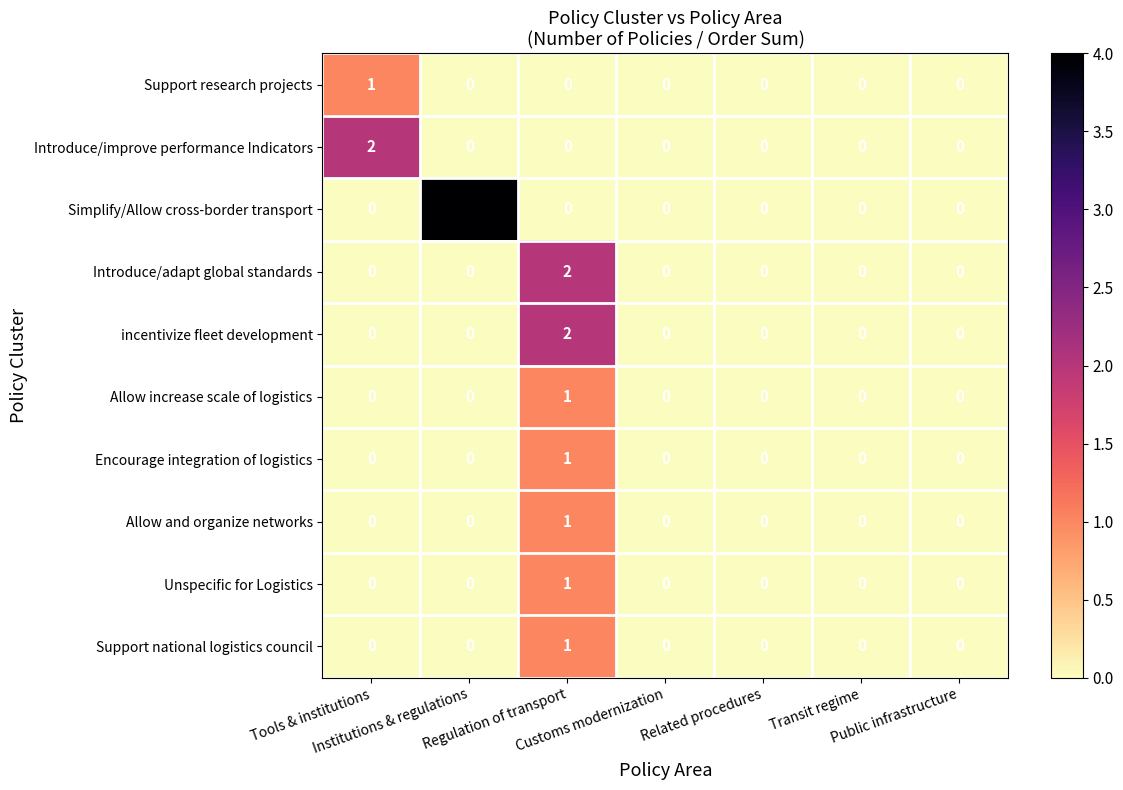

How many Allow and organize networks values are between 0 and 1?

7